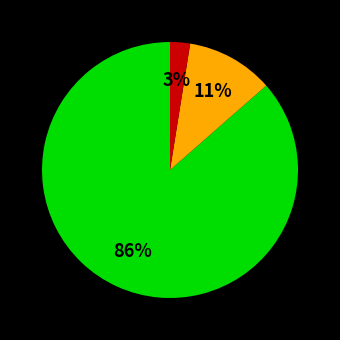

Does any single category account for the majority?

Yes